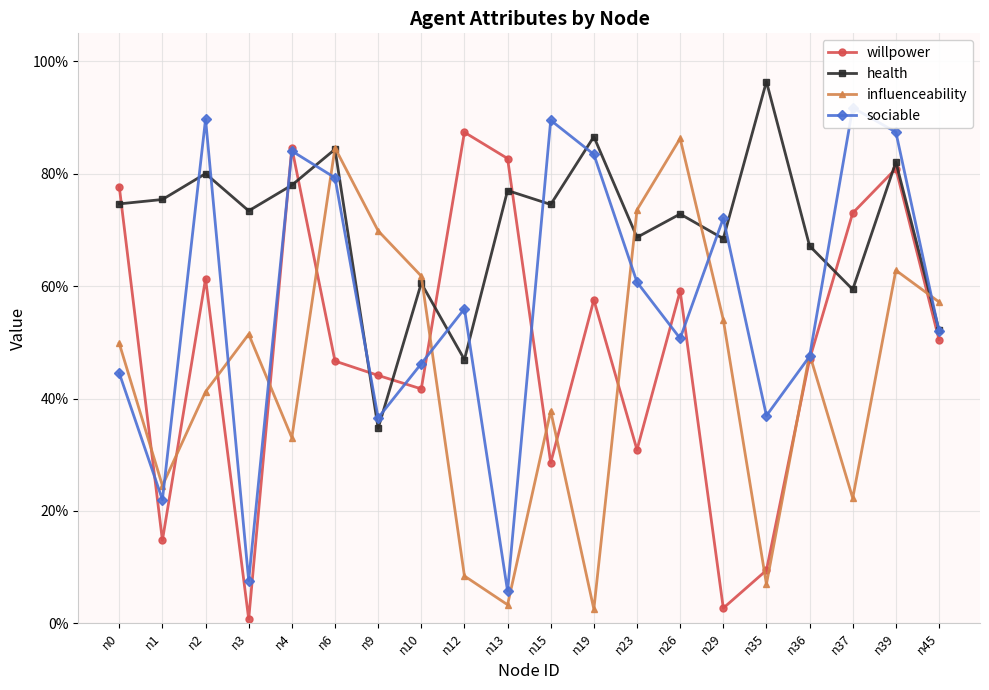

True or false: sociable and influenceability cross at least once.

True